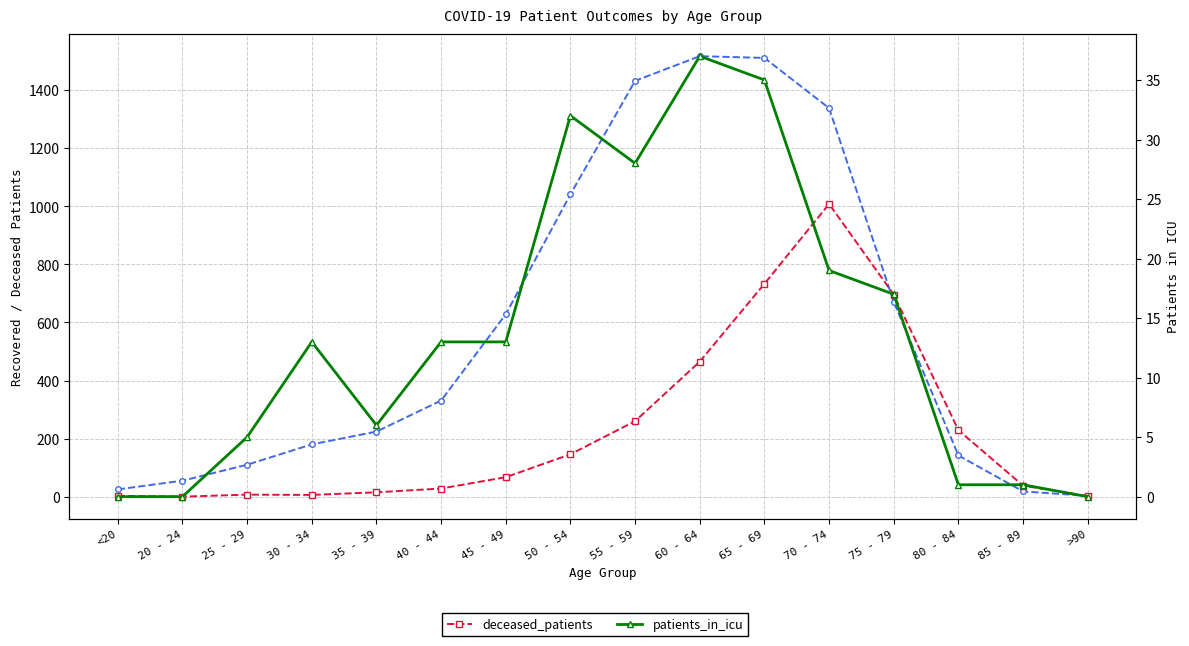

What is the difference between the patients_in_icu values at 75 - 79 and 55 - 59?

11